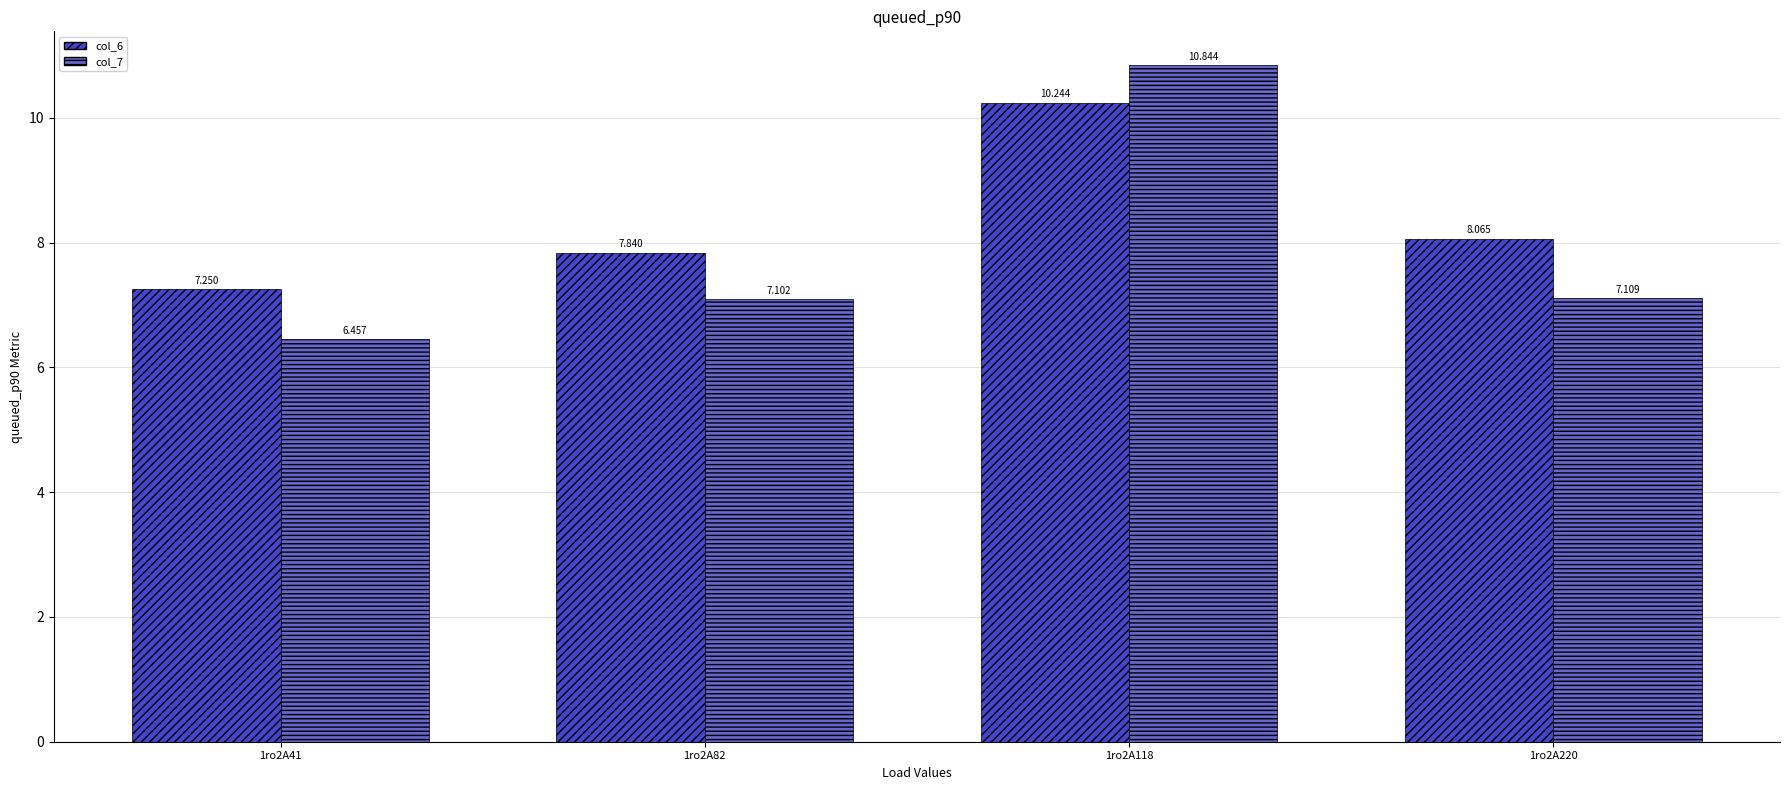

How many bars are there in each group?

2